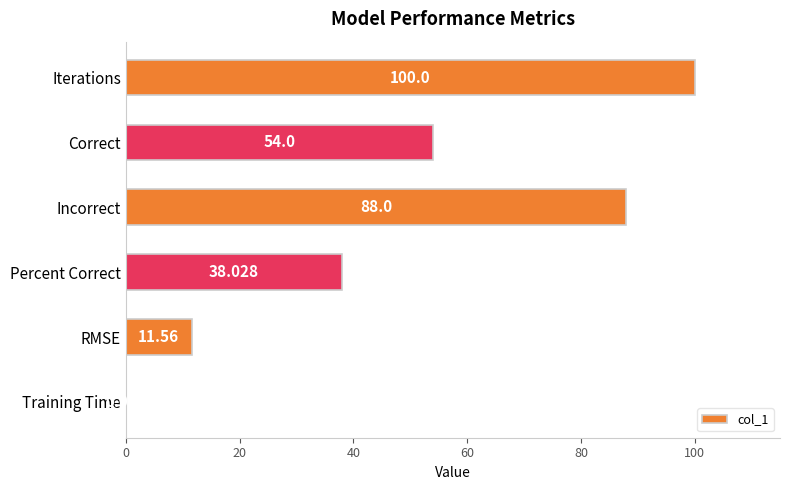

Where is the data nearest to the value 50?

Correct